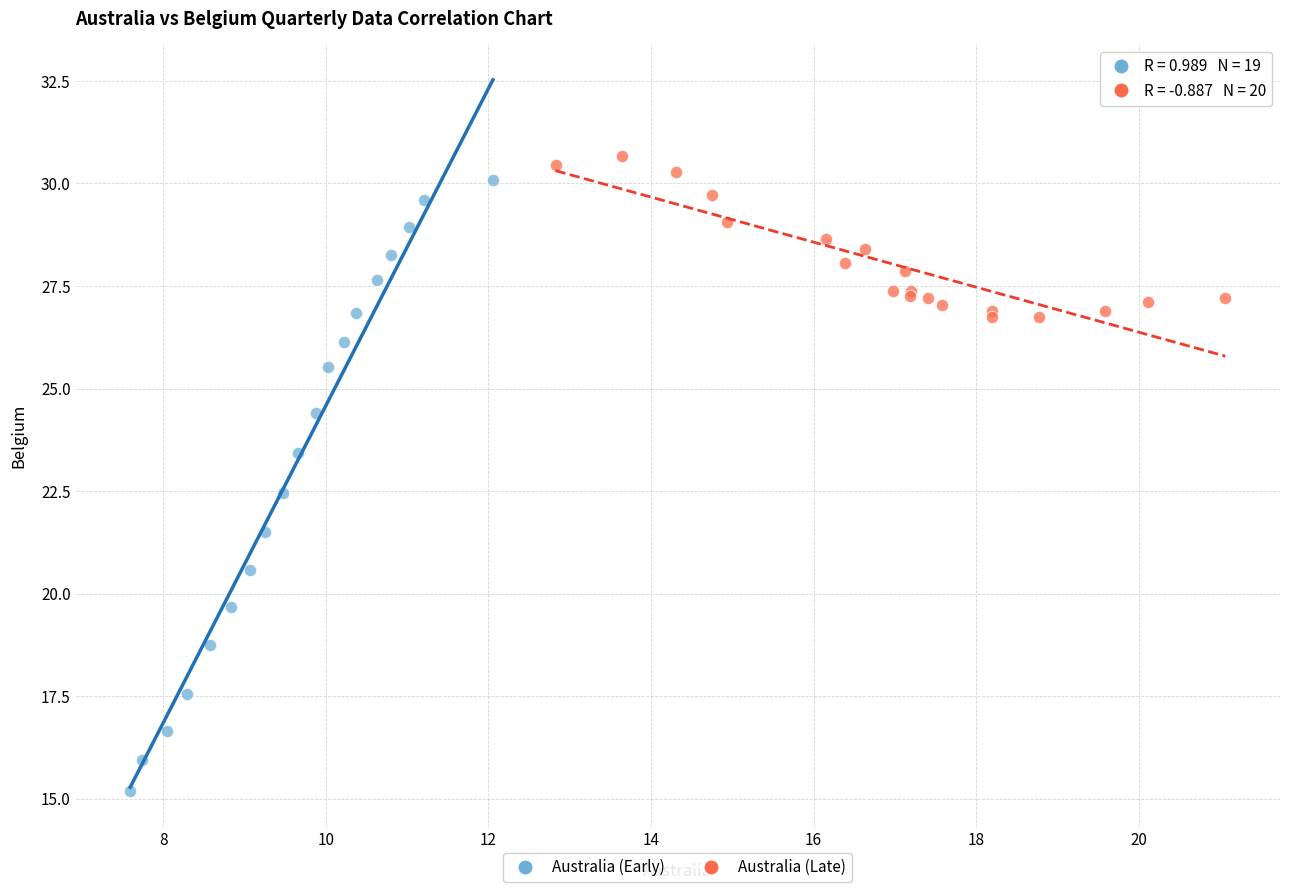

Which series reaches the minimum Y coordinate?

Australia (Early)